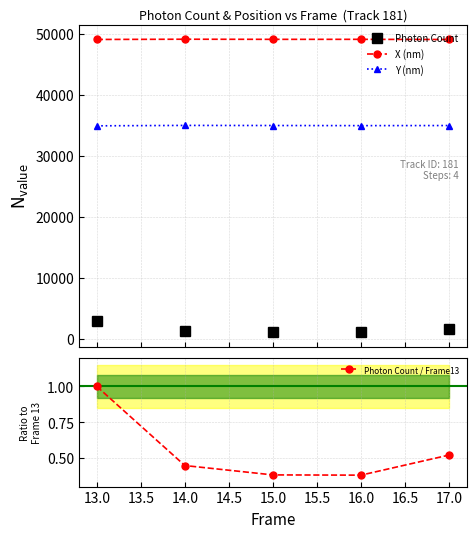

What is the value of the Y (nm) point at the 1st from the left?

34895.8